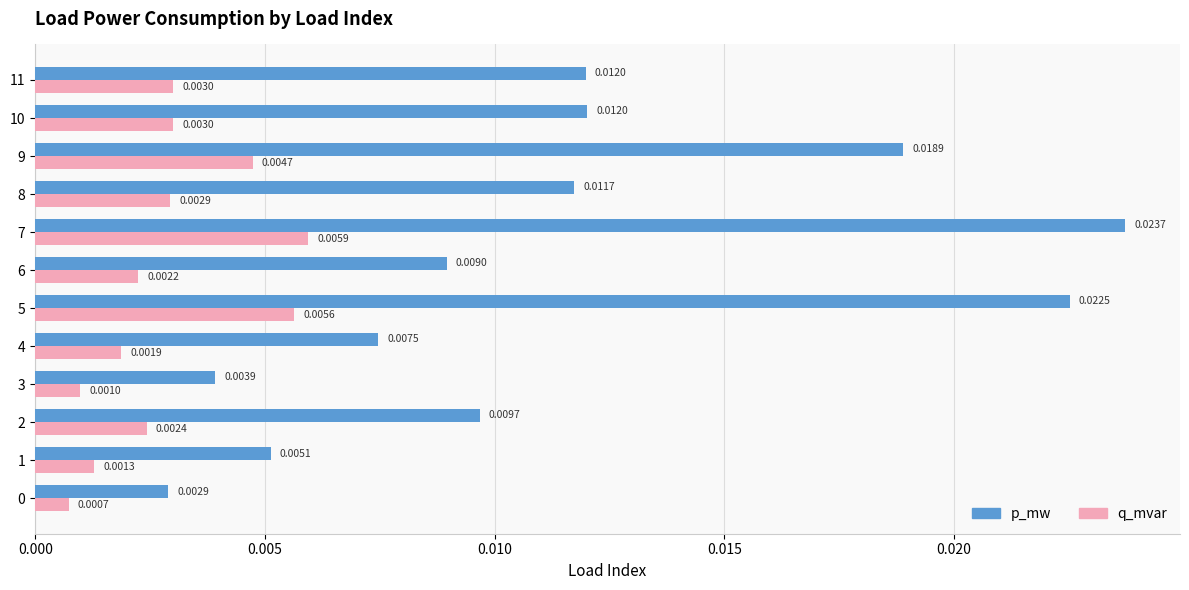

Which series has the largest range (max minus min)?

p_mw